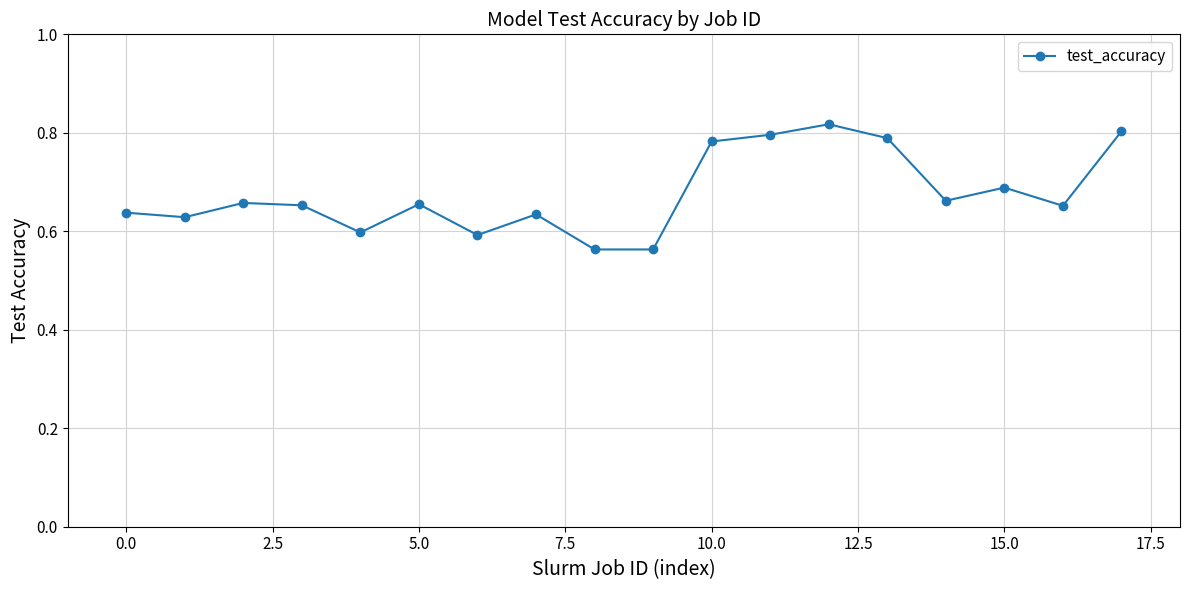

Count the values in the range 0 to 1.

18